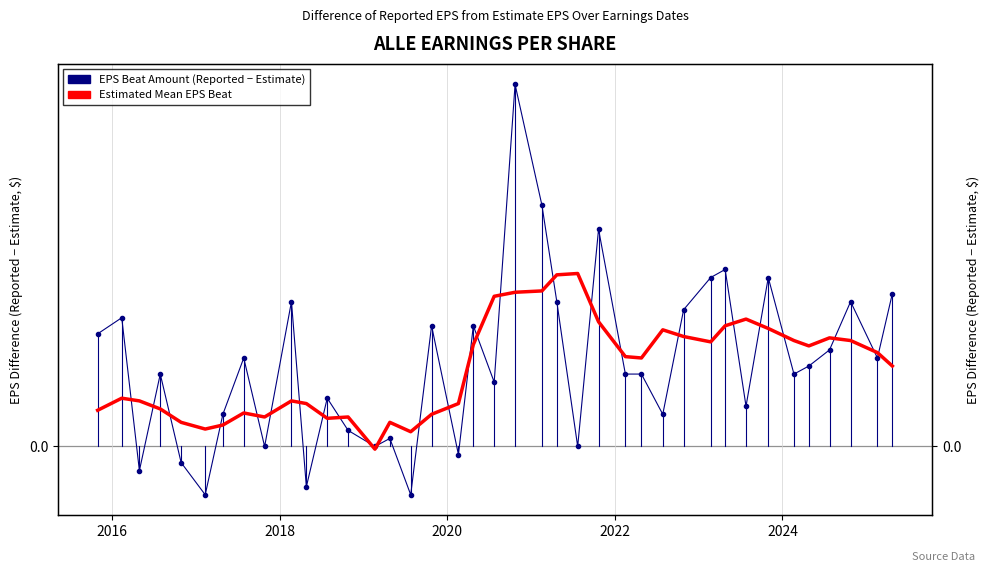

How many lines are shown in the chart?

2